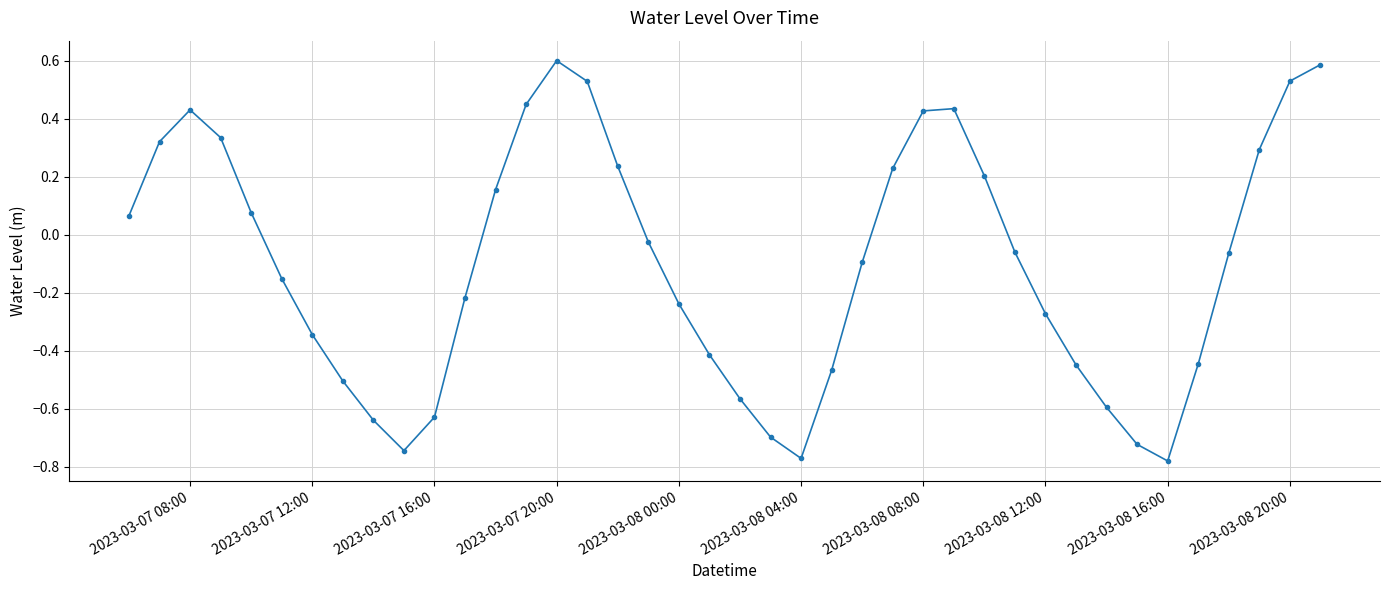

How many distinct data groups are displayed?

1